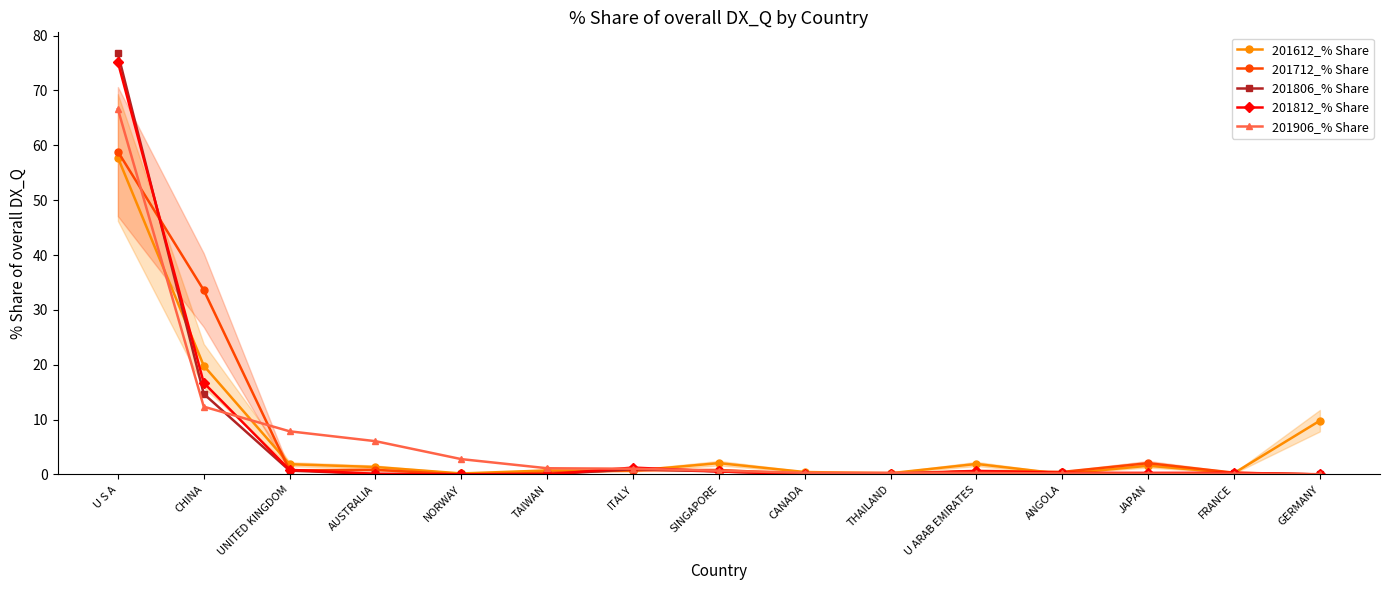

Which category has the highest value across all series?

U S A